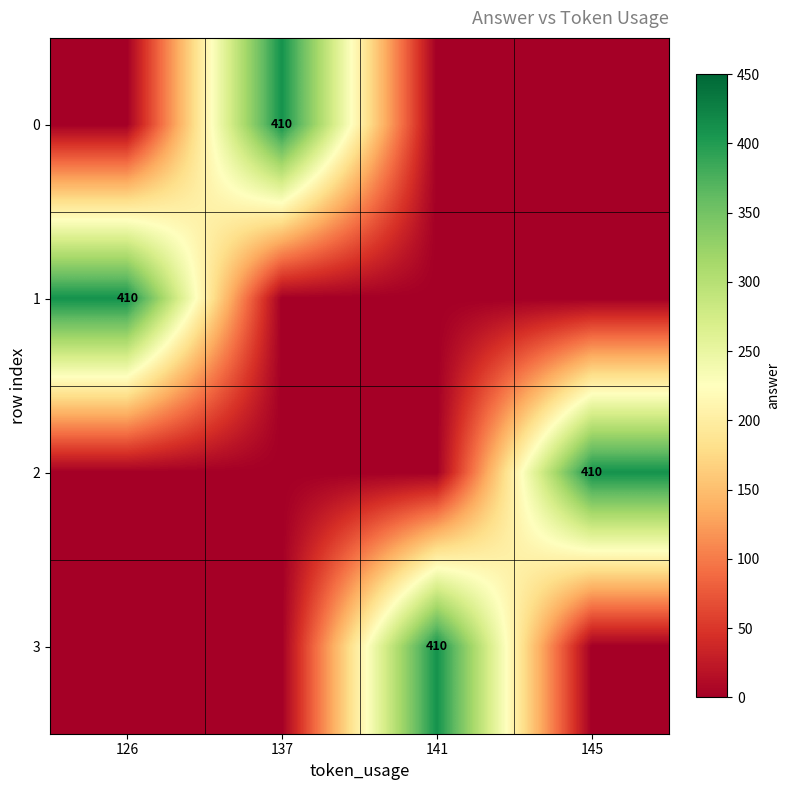

At which category is the sum across all series the highest?

126